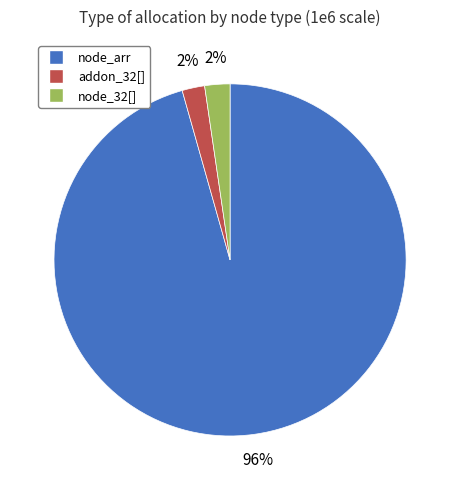

To the nearest percent, what portion does addon_32[] represent?

2%